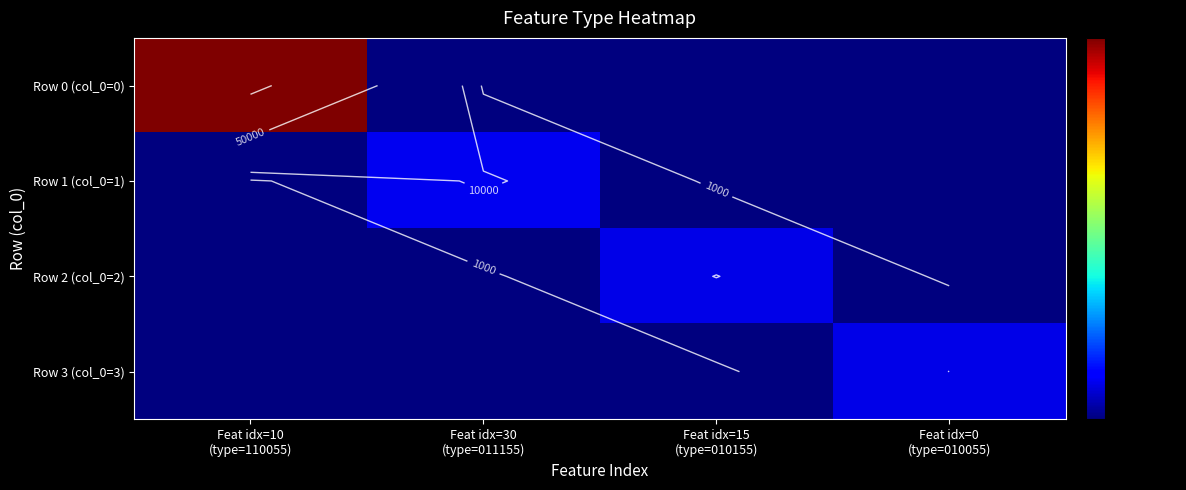

The Row 0 (col_0=0) series shows -45938 at Feat idx=0 (type=010055). True or false?

False